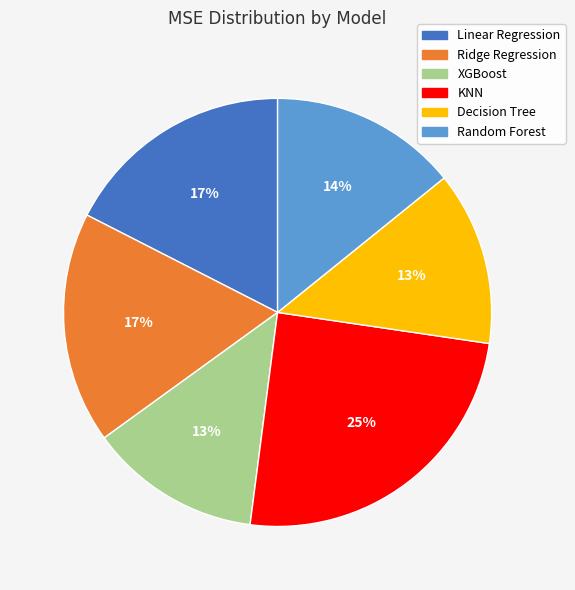

To the nearest percent, what is the average slice percentage?

17%